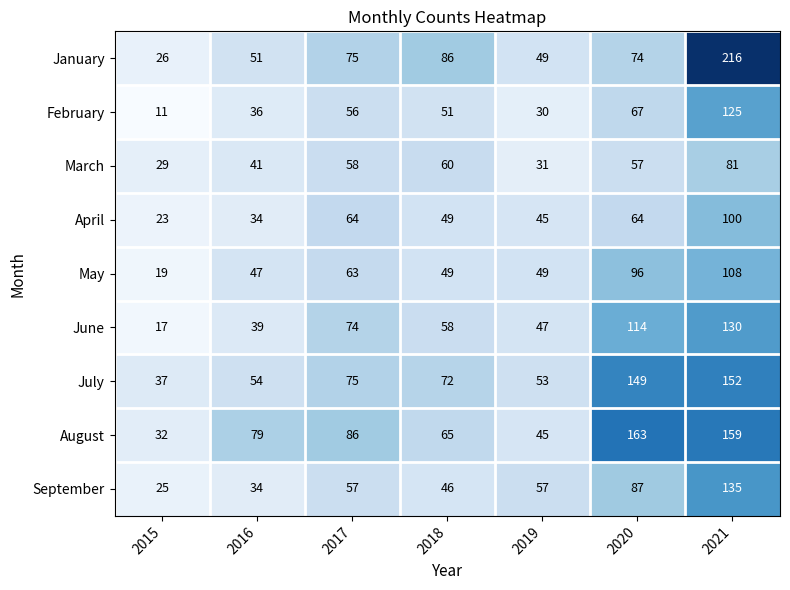

What is the difference between the maximum and minimum values in the August series?

131